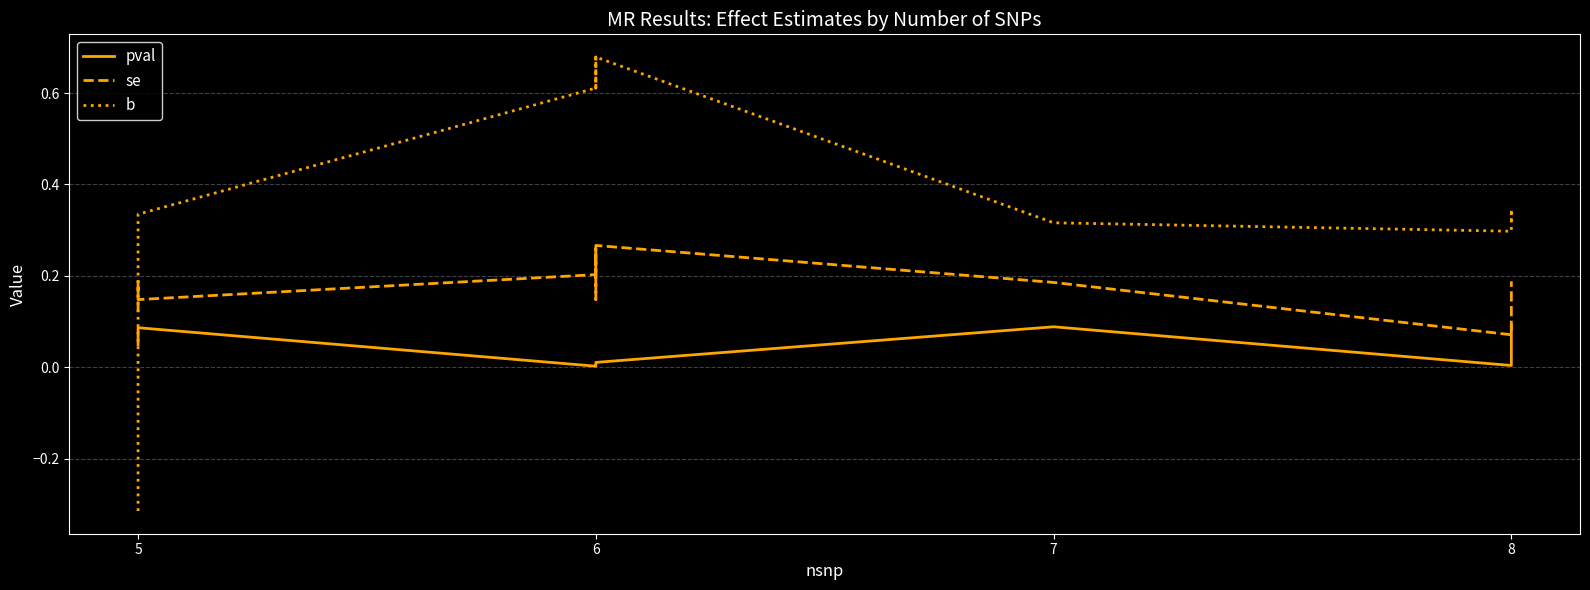

What is the sum of all se values?

2.5